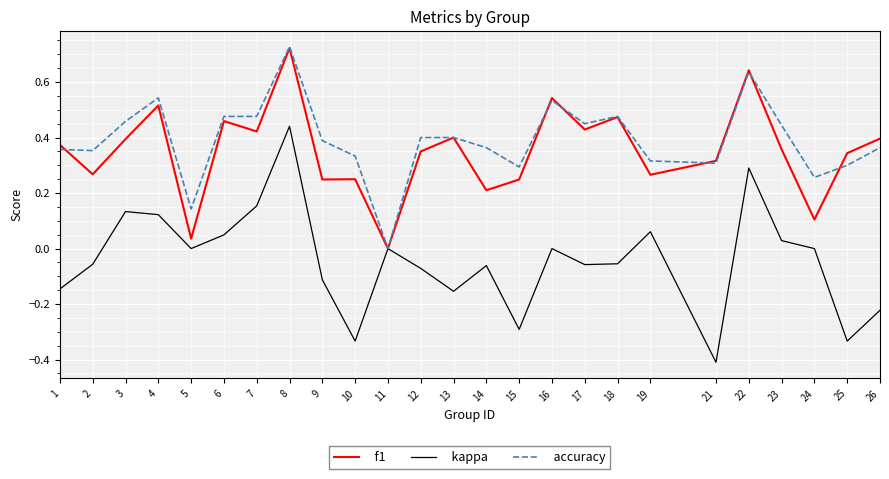

How many categories are shown in the chart?

25